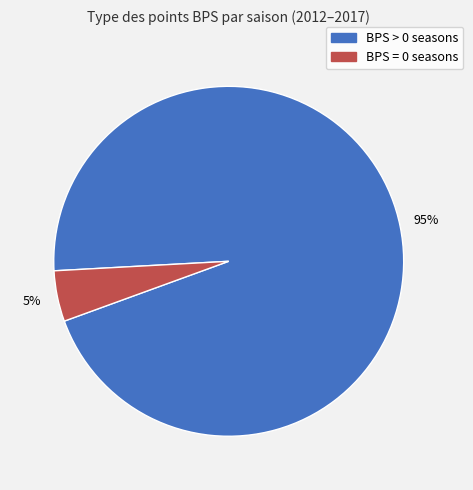

Between BPS > 0 seasons and BPS = 0 seasons, which is larger?

BPS > 0 seasons